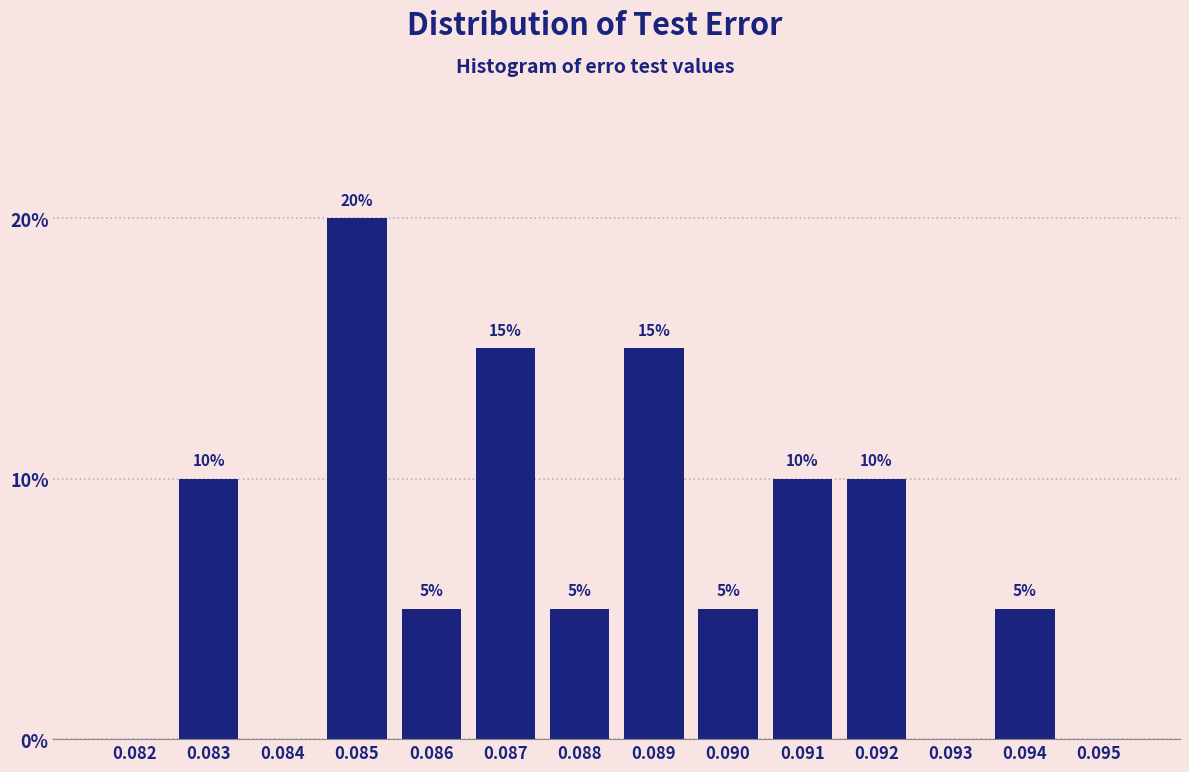

Reading right to left, extract all data points from this chart.

0.095=0	0.094=5	0.093=0	0.092=10	0.091=10	0.090=5	0.089=15	0.088=5	0.087=15	0.086=5	0.085=20	0.084=0	0.083=10	0.082=0